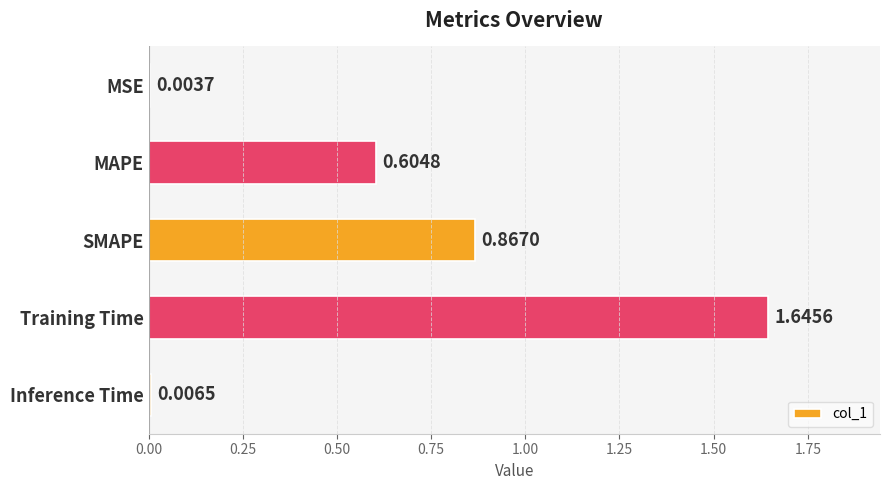

At which category does the chart reach its peak across all series?

Training Time